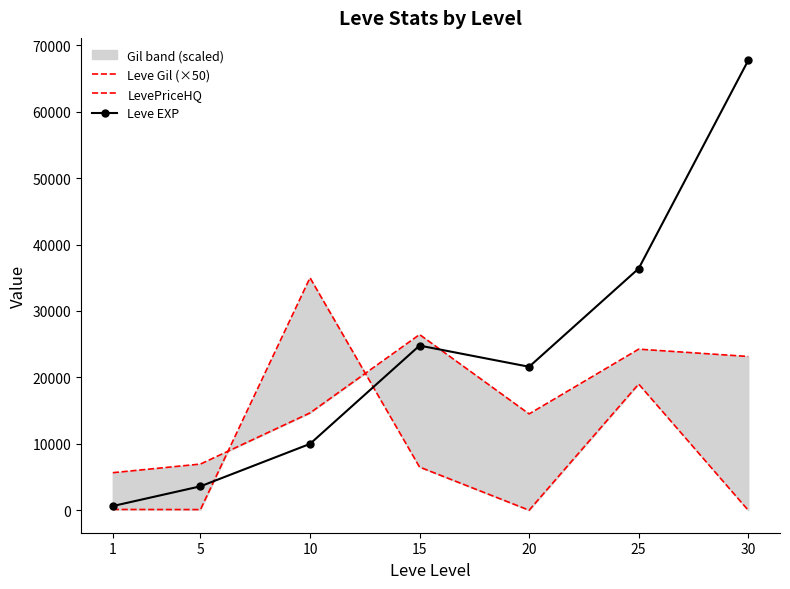

What is the difference between the second highest and minimum values in the Leve EXP series?

35760